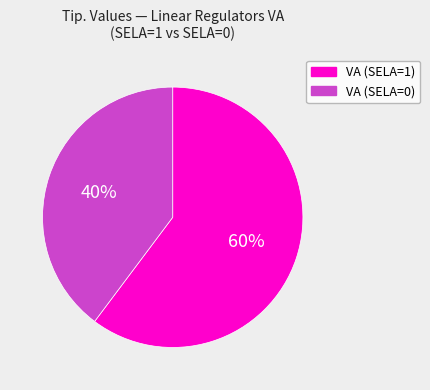

To the nearest percent, what is the difference between the largest and smallest slice percentages?

20%